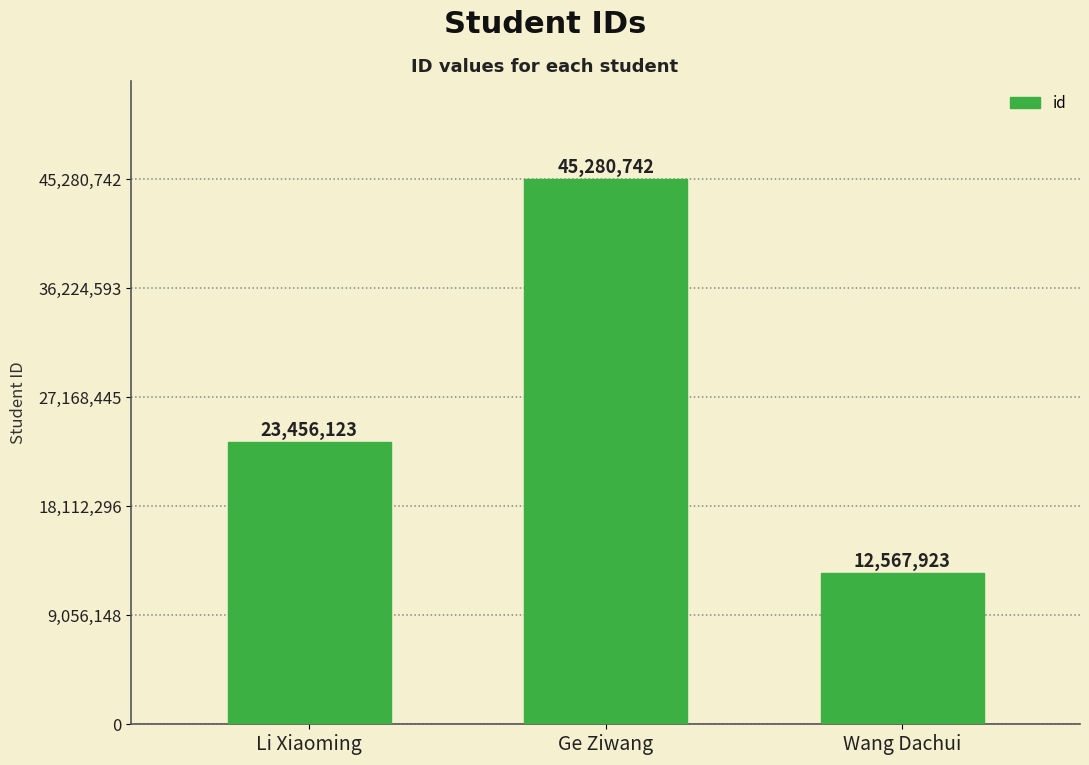

Rank the categories by value from highest to lowest.

Ge Ziwang, Li Xiaoming, Wang Dachui